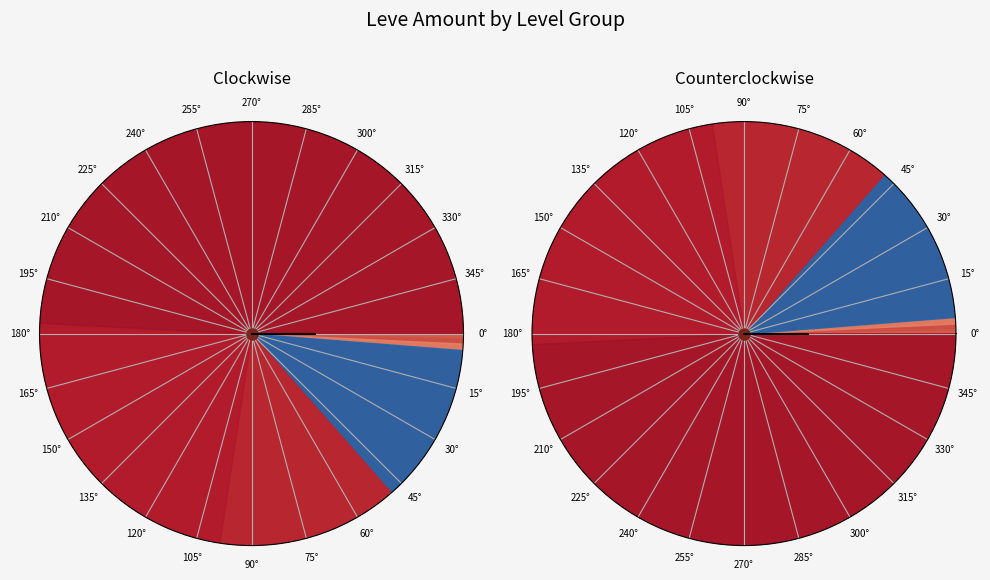

Between 1 and 20, which is larger?

20